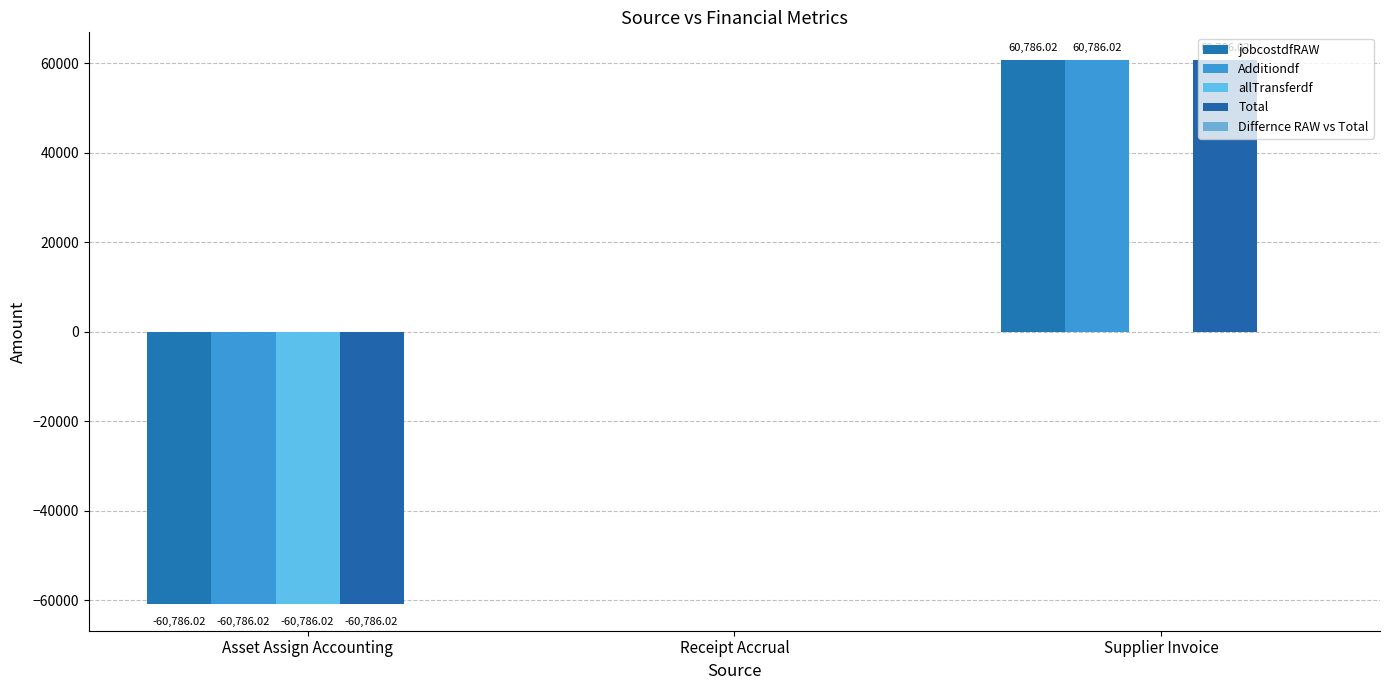

What is the value of the Additiondf bar at the 1st from the left?

-60786.0